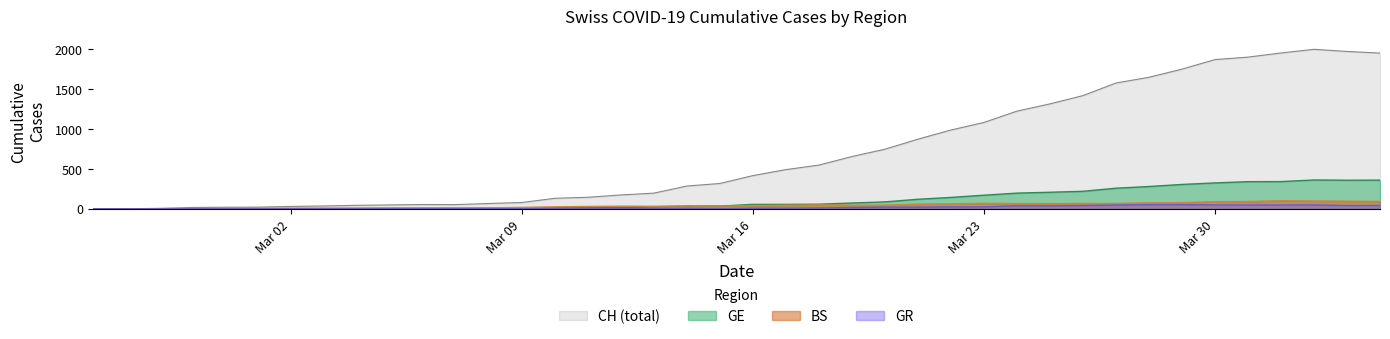

Which series has the largest range (max minus min)?

CH (total)